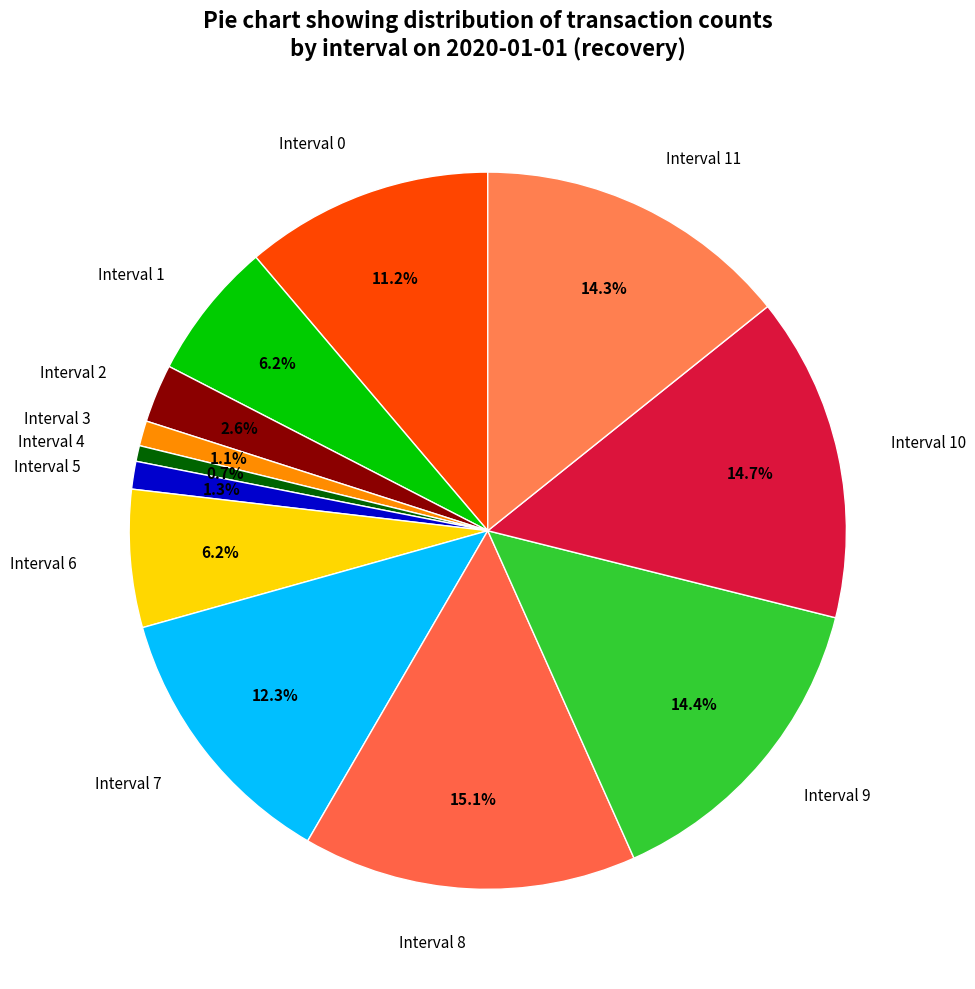

Approximately how many times larger is the value at Interval 10 compared to Interval 7?

1.2